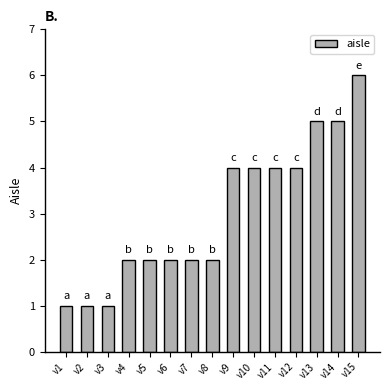

What is the value of the 10th bar from the left?

4